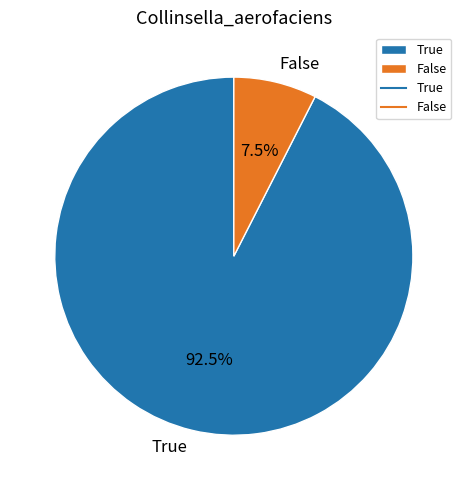

The False slice represents 18% of the pie. True or false?

False